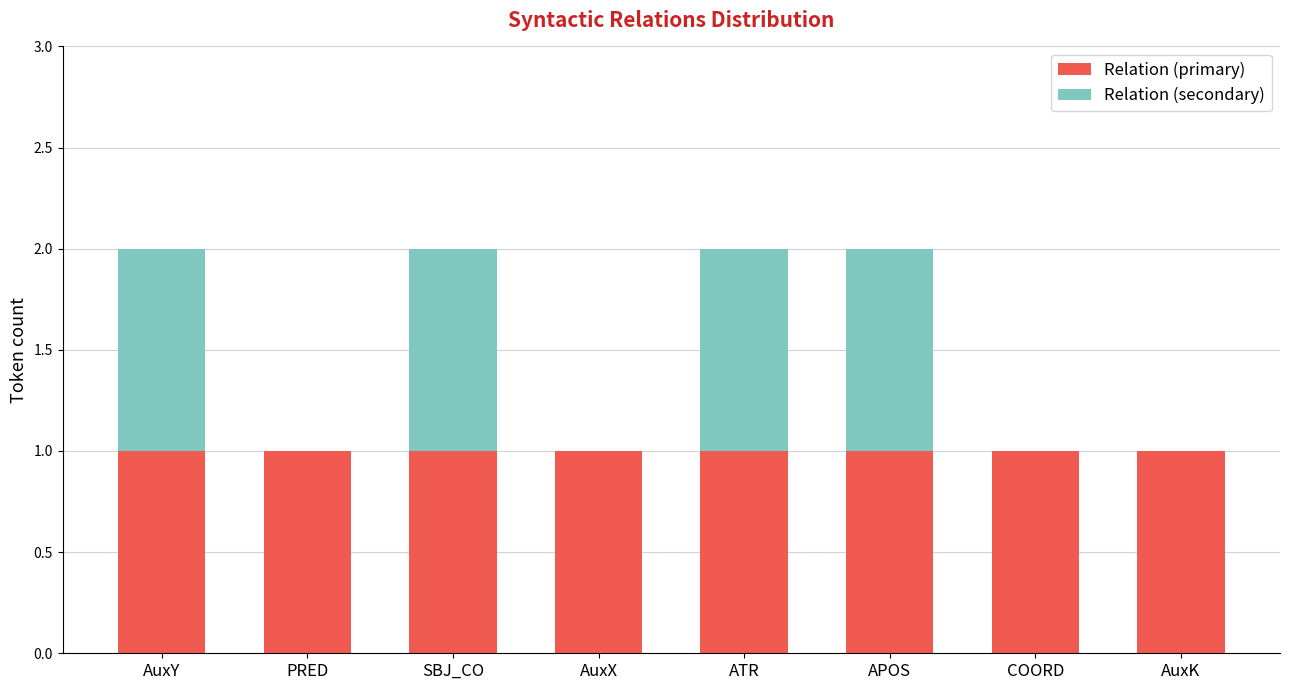

Reading left to right, list the values for the Relation (primary) series.

AuxY=1	PRED=1	SBJ_CO=1	AuxX=1	ATR=1	APOS=1	COORD=1	AuxK=1